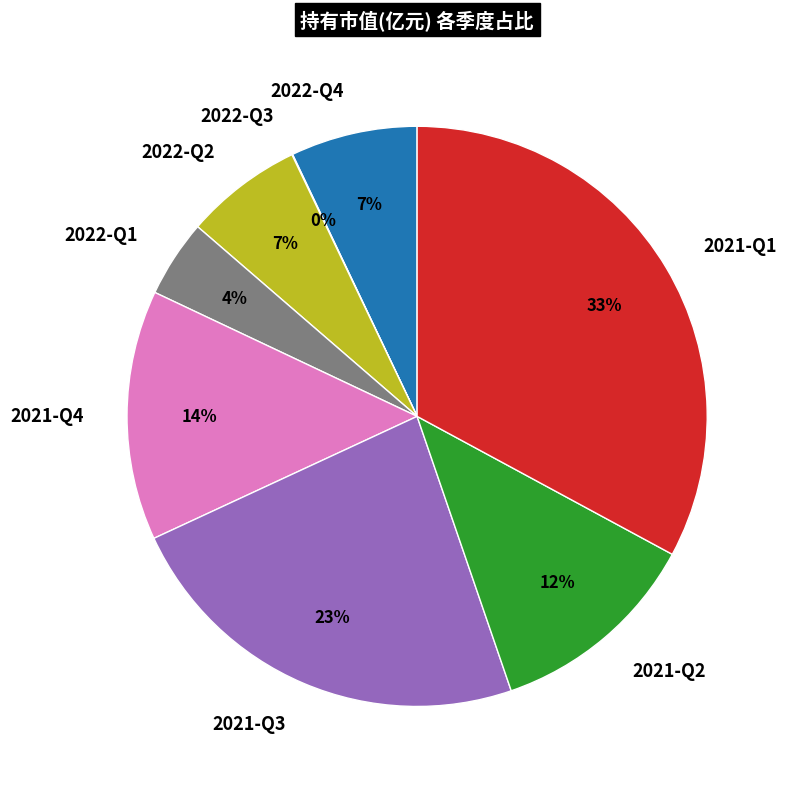

Between 2021-Q3 and 2022-Q2, which is larger?

2021-Q3